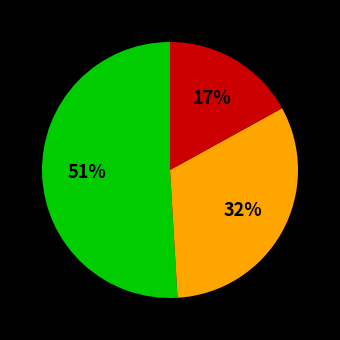

To the nearest percent, what is the average slice percentage?

33%